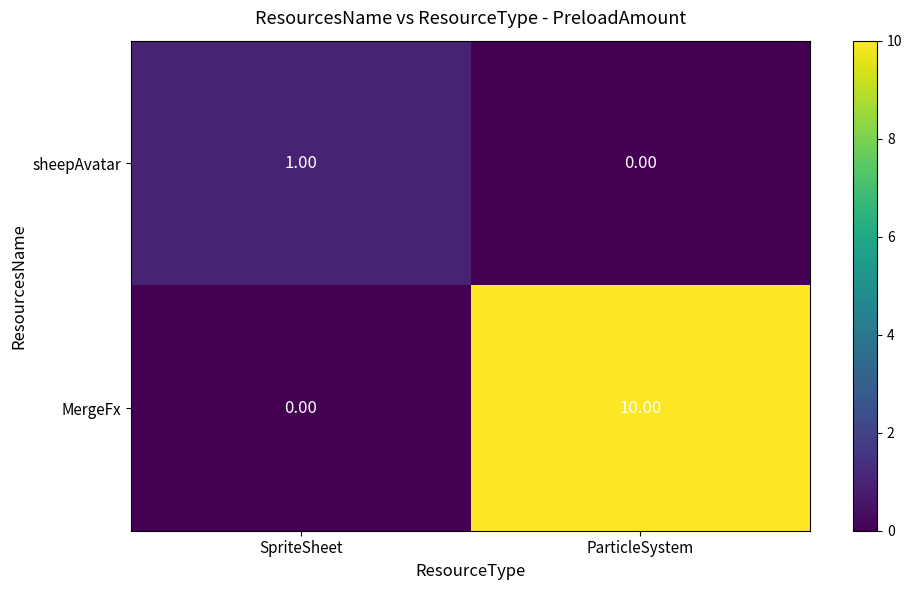

What is the difference between the highest and lowest values at ParticleSystem?

10